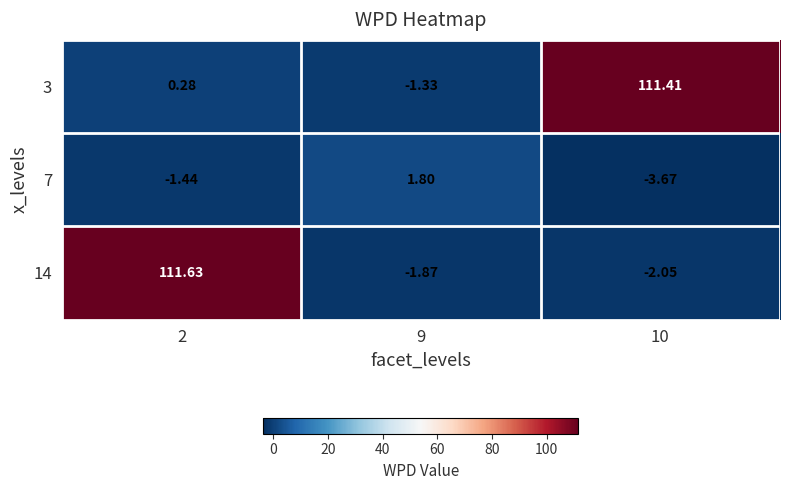

Rank the series at 9 from highest to lowest value.

7, 3, 14